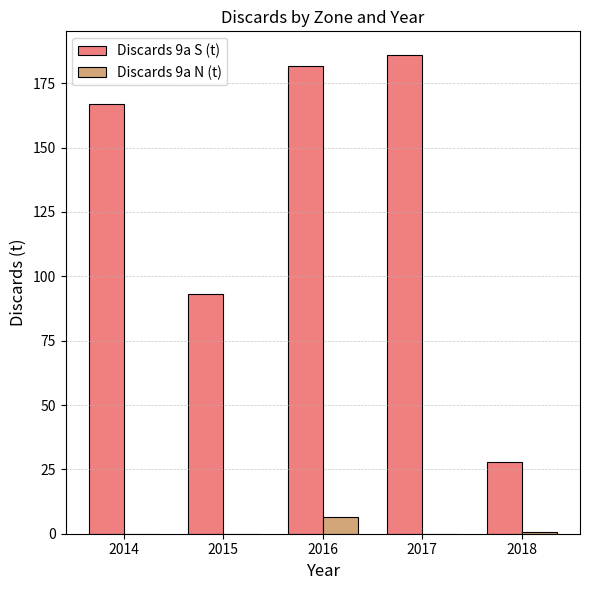

At which category does the chart reach its peak across all series?

2017